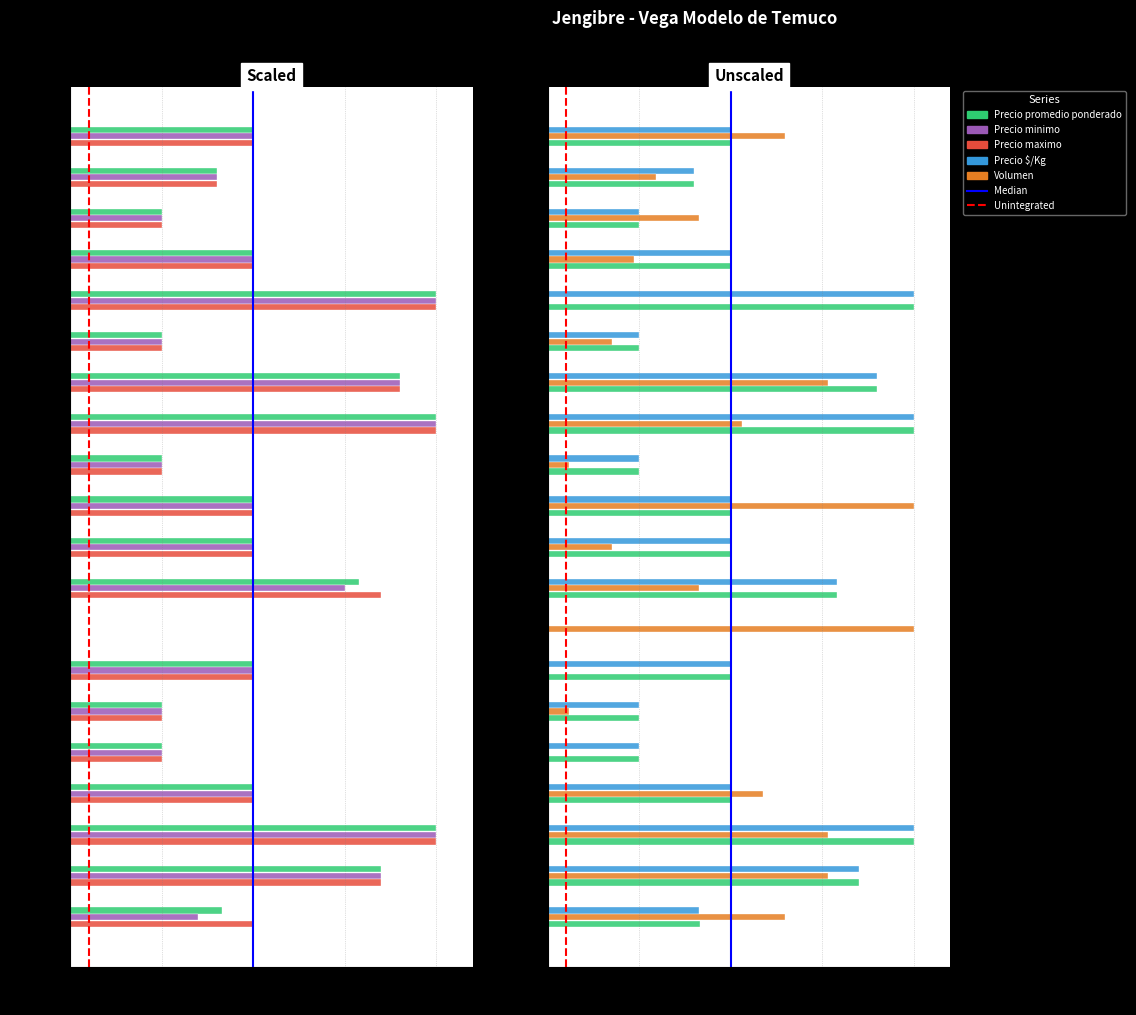

At which category is the sum across all series the highest?

2021-01-19